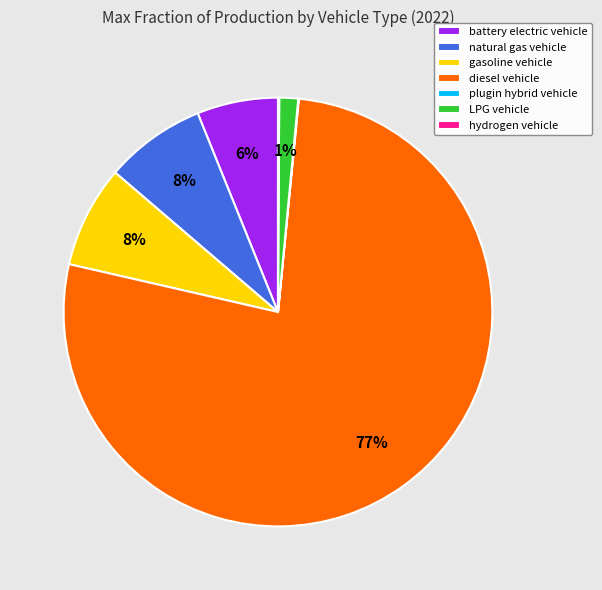

To the nearest percent, what is the difference between the largest and smallest slice percentages?

77%